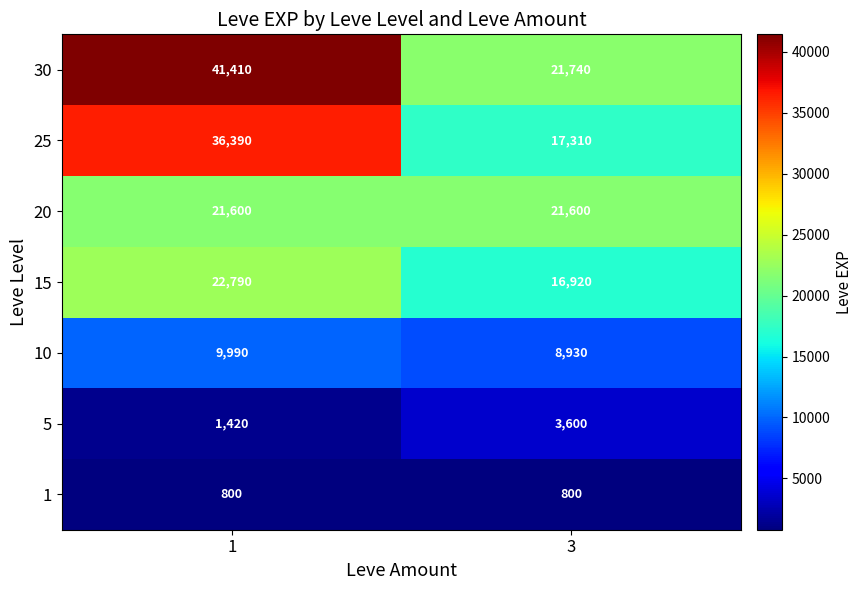

Is it true that 30 equals 69443 at 1?

False